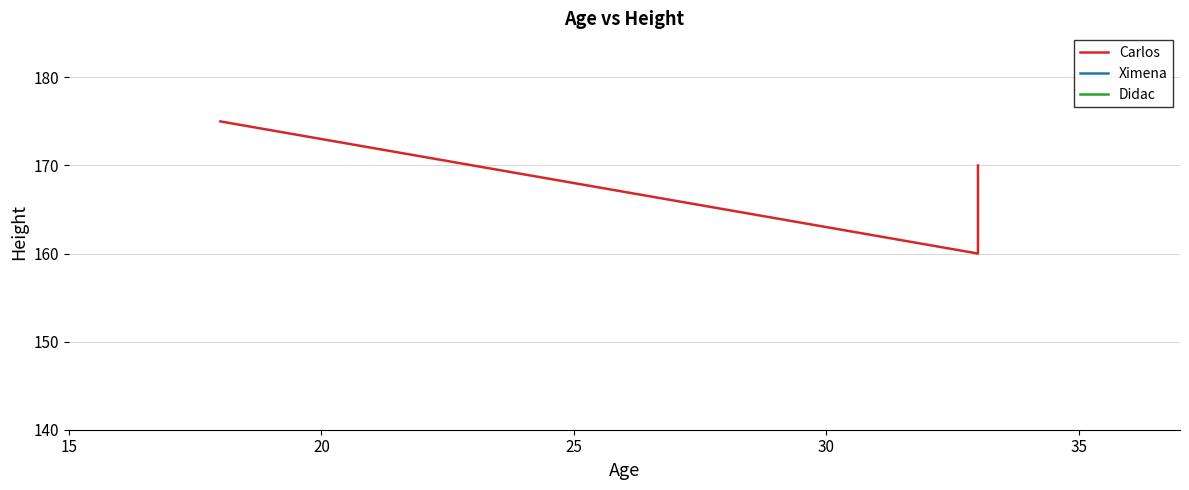

How many values are below 170?

1